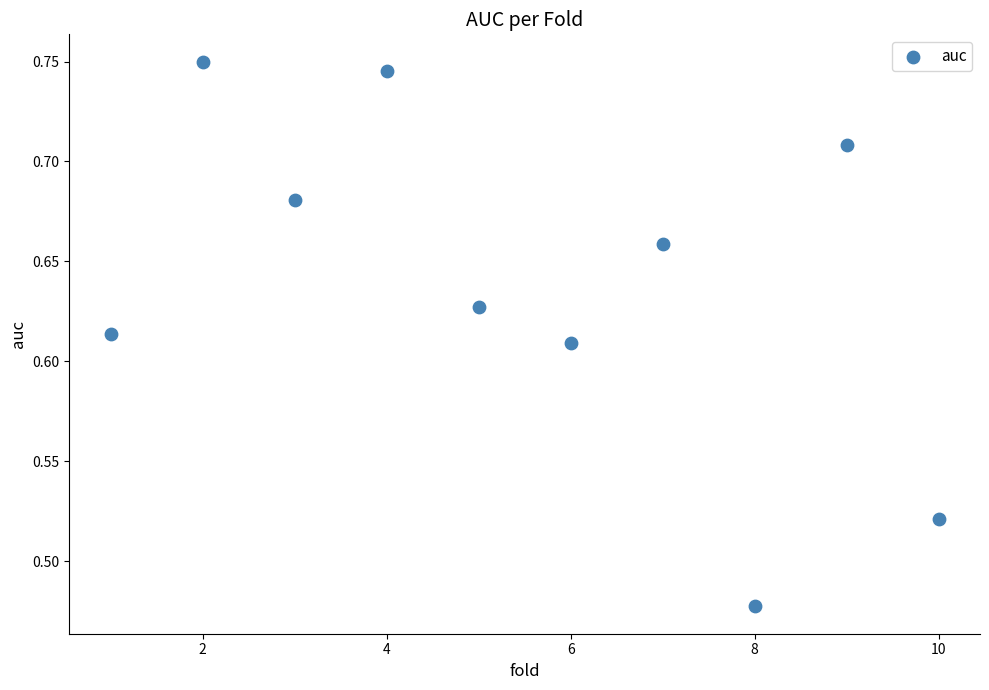

What is the average X value?

5.5